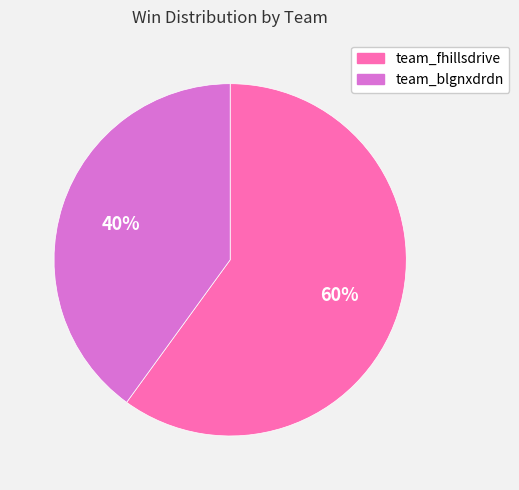

Do team_fhillsdrive and team_blgnxdrdn together represent more than half of the pie?

Yes